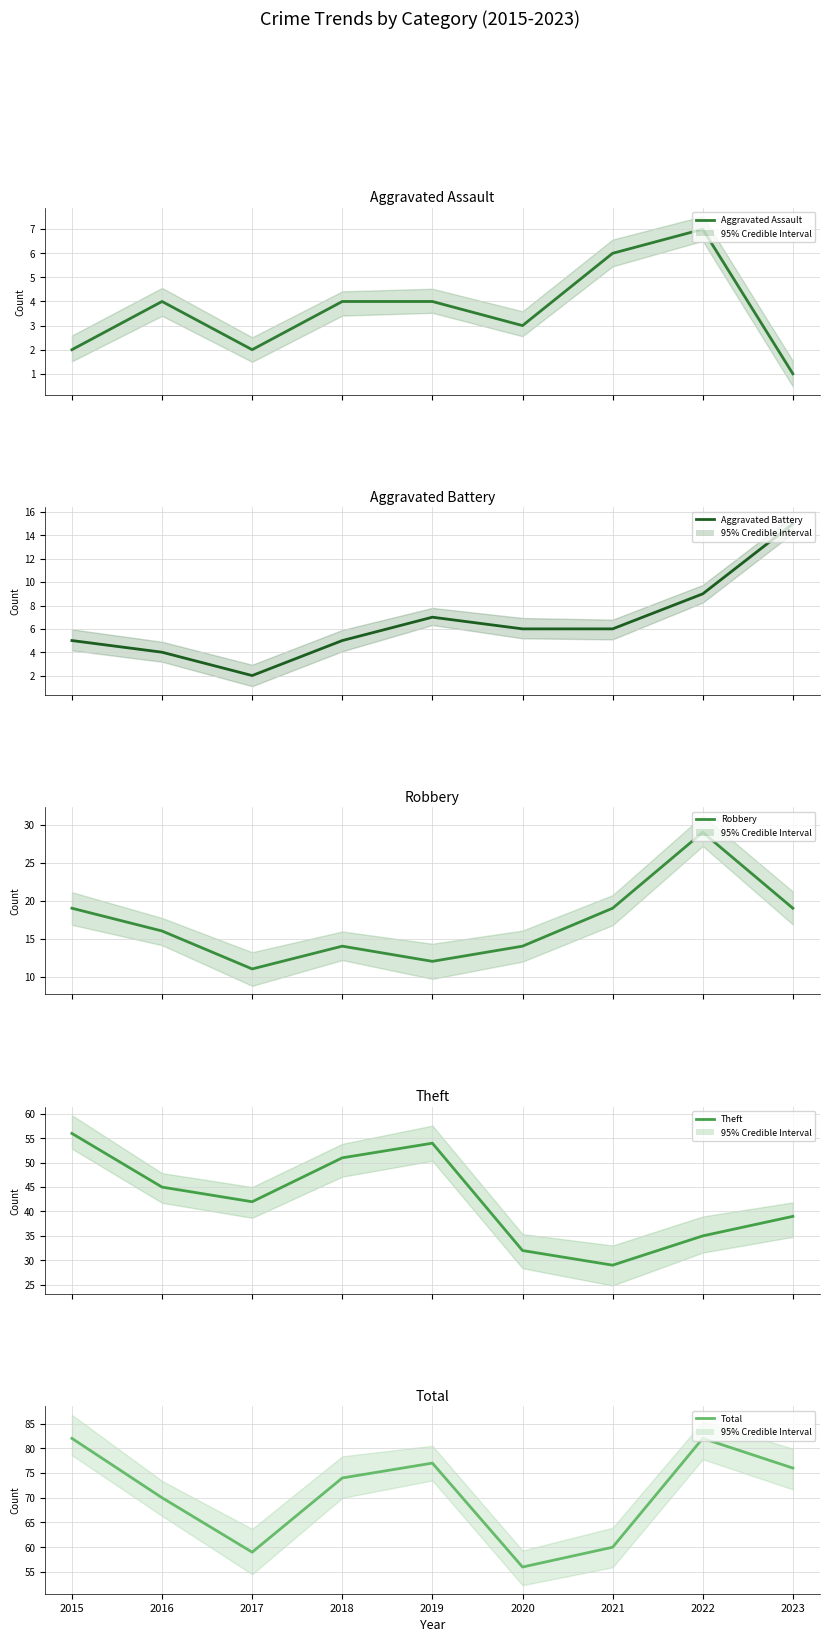

What is the sum of all Robbery values?

153